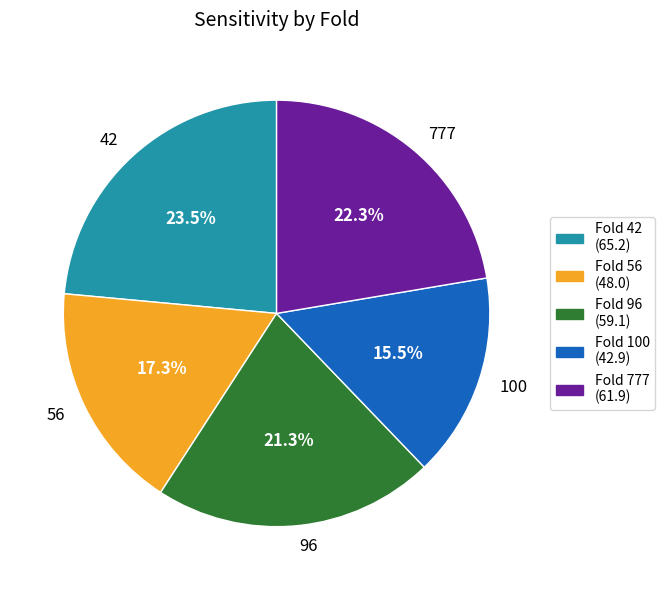

Combined, what portion of the pie is 96 and 100?

36.8%